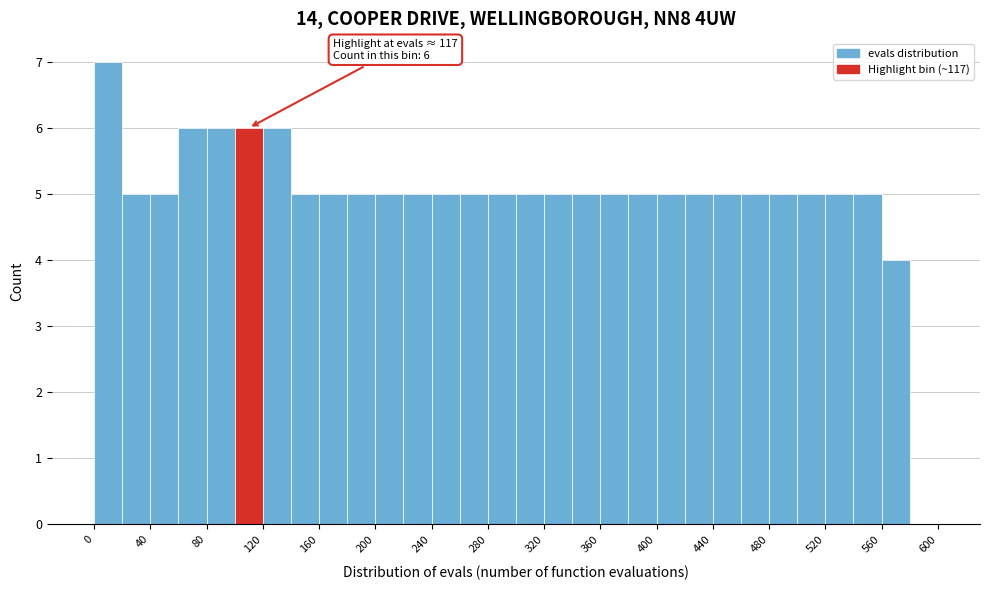

Which range on the x-axis has the tallest bar?

0 to 20